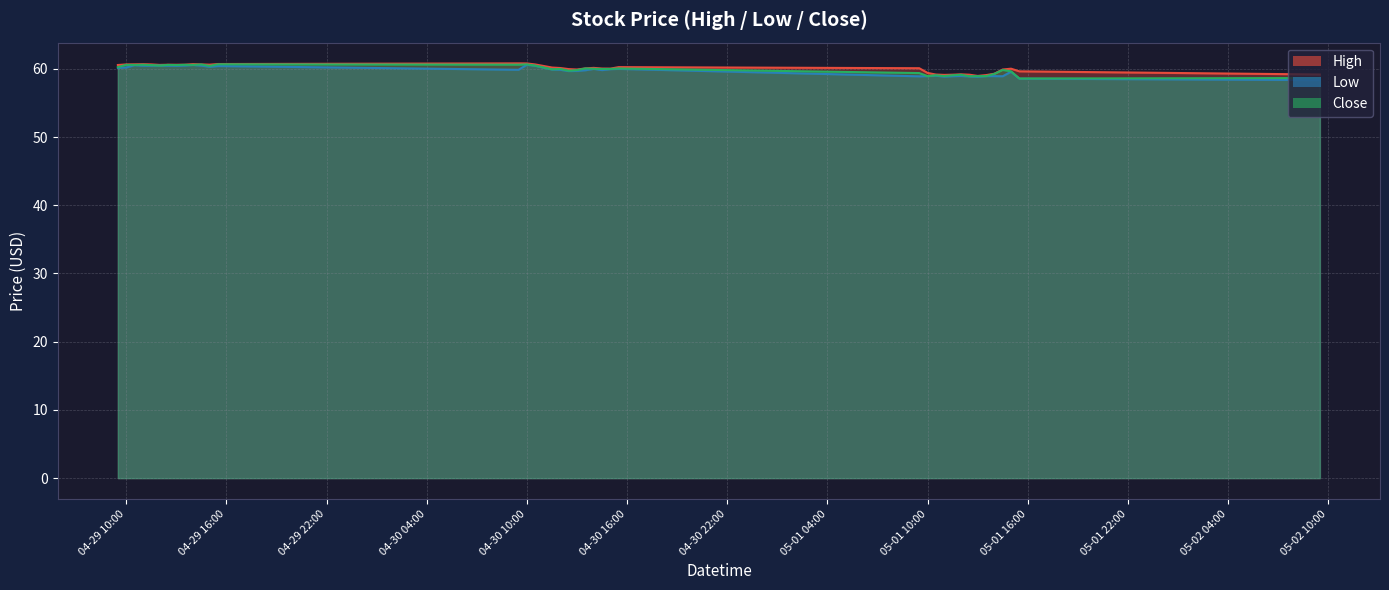

What are all the series names shown in the legend?

High, Low, Close